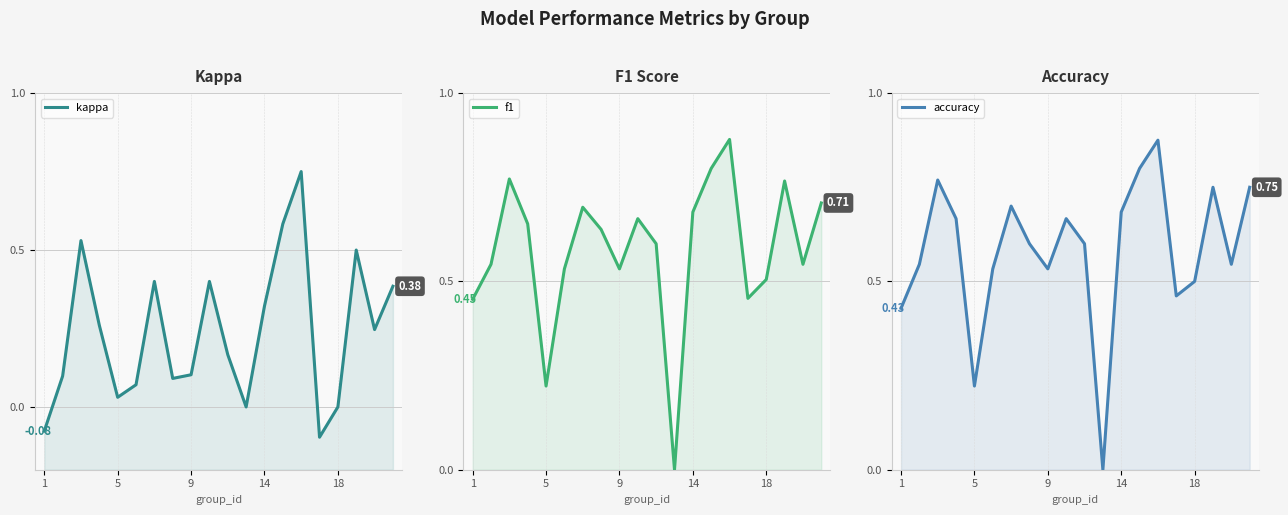

Which series has the largest range (max minus min)?

f1